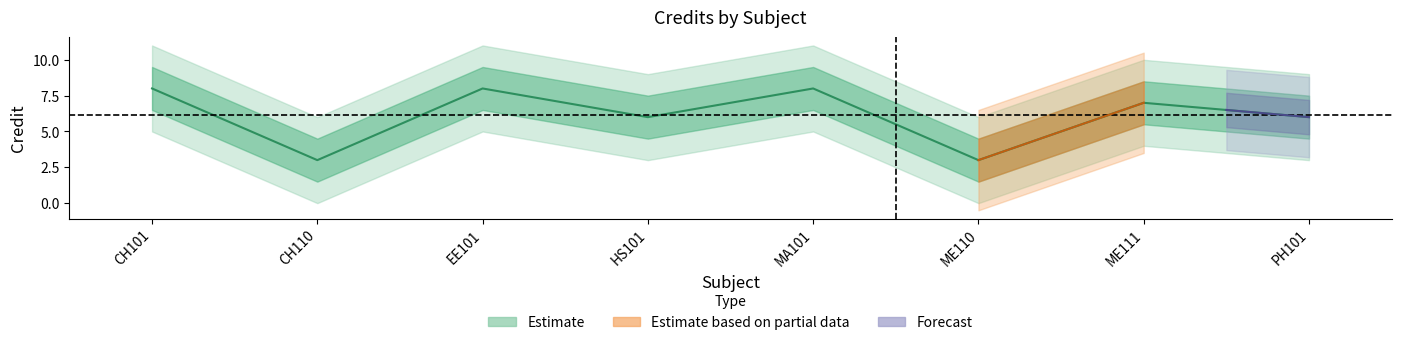

The chart shows a value of 8 at CH101. True or false?

True